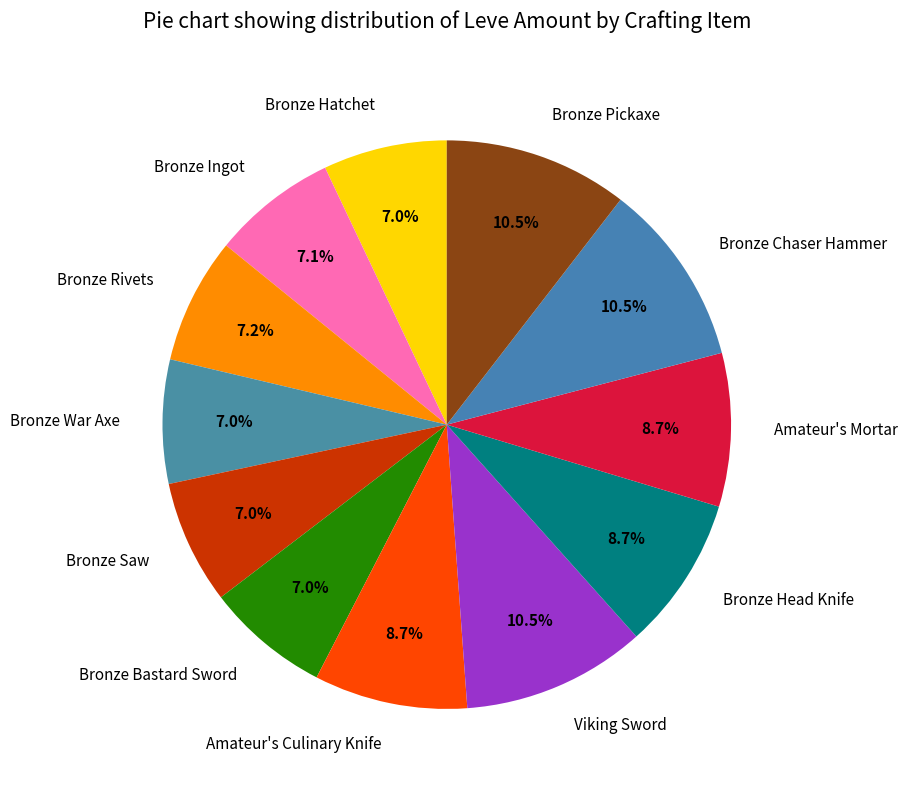

Between Amateur's Culinary Knife and Bronze Rivets, which is larger?

Amateur's Culinary Knife